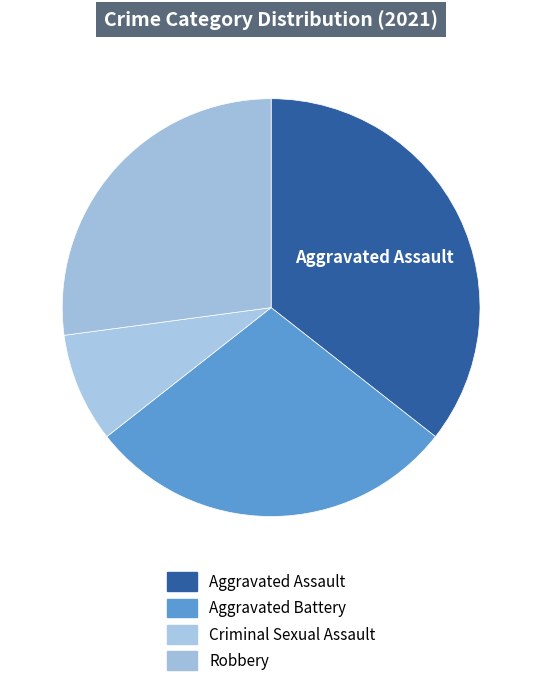

Rank the categories by value from lowest to highest.

Criminal Sexual Assault, Robbery, Aggravated Battery, Aggravated Assault